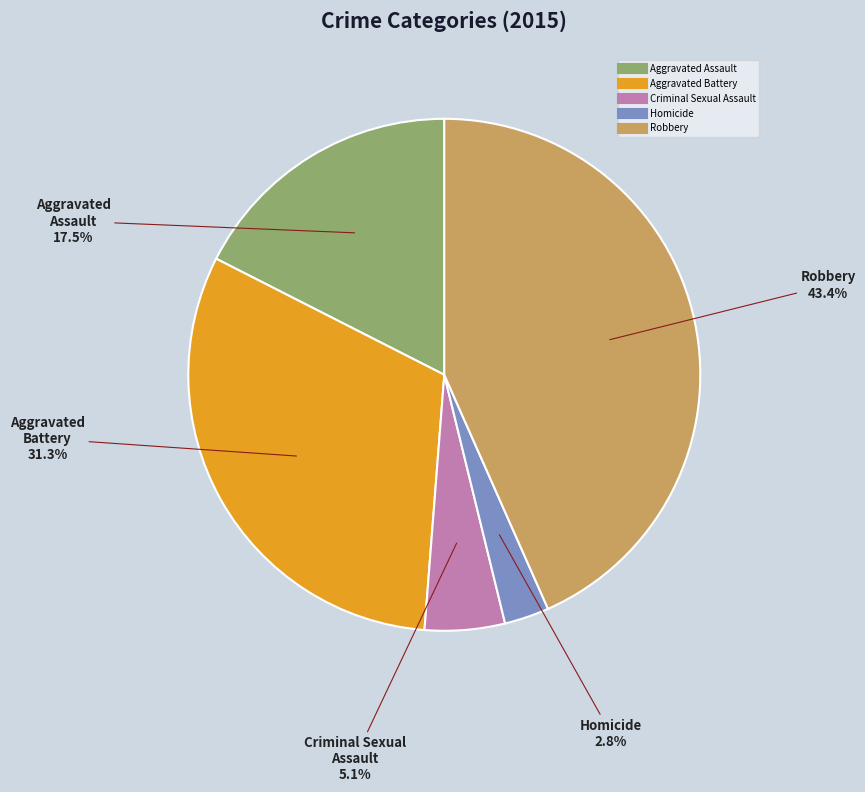

Approximately how many times larger is the value at Aggravated Assault compared to Aggravated Battery?

0.6